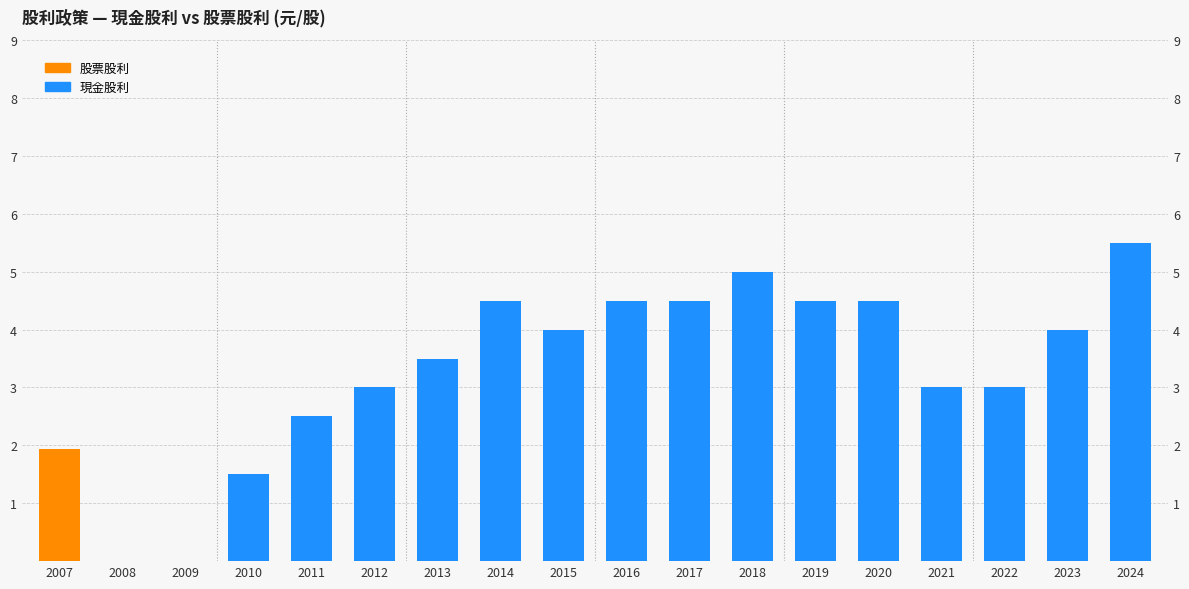

Reading left to right, extract all data points from this chart.

現金股利: 2007=0.0	2008=0.0	2009=0.0	2010=1.5	2011=2.5	2012=3.0	2013=3.5	2014=4.5	2015=4.0	2016=4.5	2017=4.5	2018=5.0	2019=4.5	2020=4.5	2021=3.0	2022=3.0	2023=4.0	2024=5.5
股票股利: 2007=1.9	2008=0.0	2009=0.0	2010=0.0	2011=0.0	2012=0.0	2013=0.0	2014=0.0	2015=0.0	2016=0.0	2017=0.0	2018=0.0	2019=0.0	2020=0.0	2021=0.0	2022=0.0	2023=0.0	2024=0.0